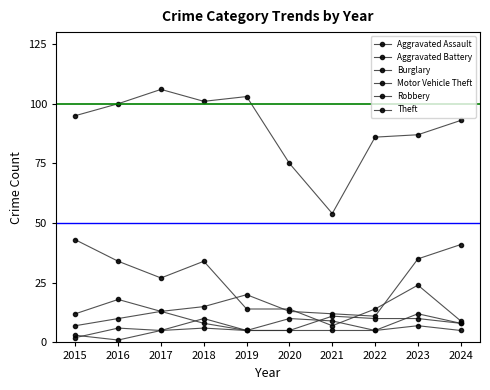

List the labels in order of Robbery value, largest first.

2017, 2021, 2016, 2022, 2023, 2018, 2024, 2015, 2019, 2020